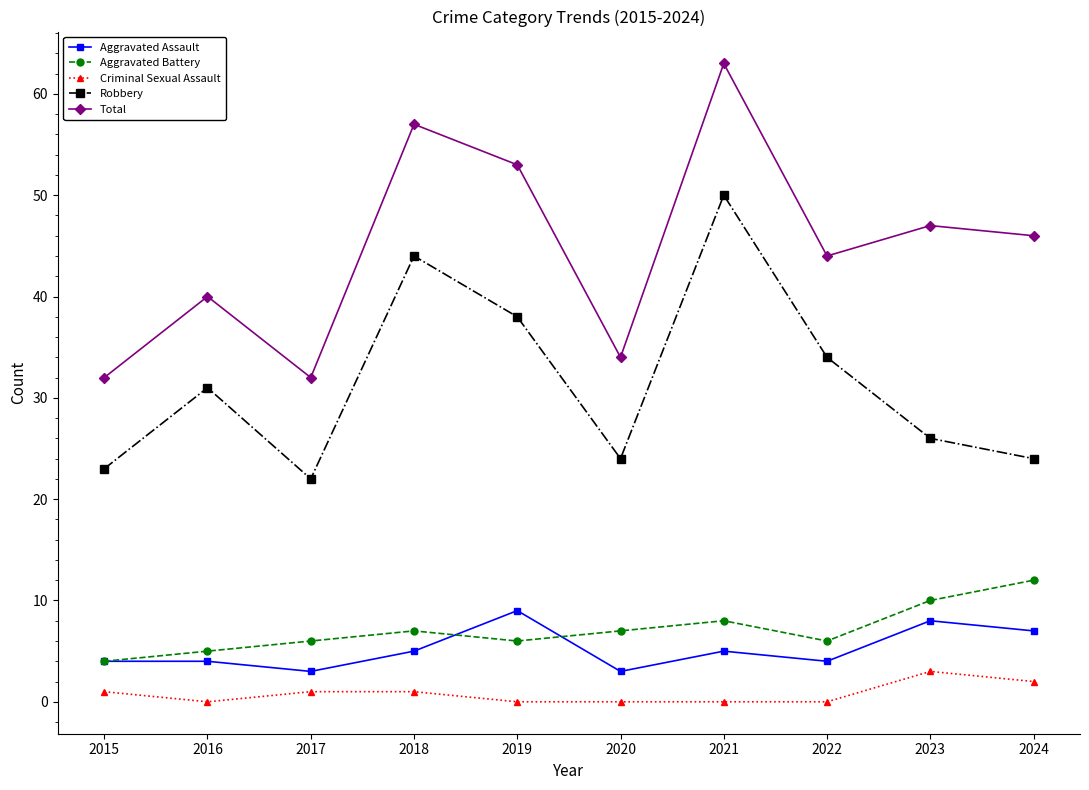

True or false: Criminal Sexual Assault and Robbery intersect in this chart.

False